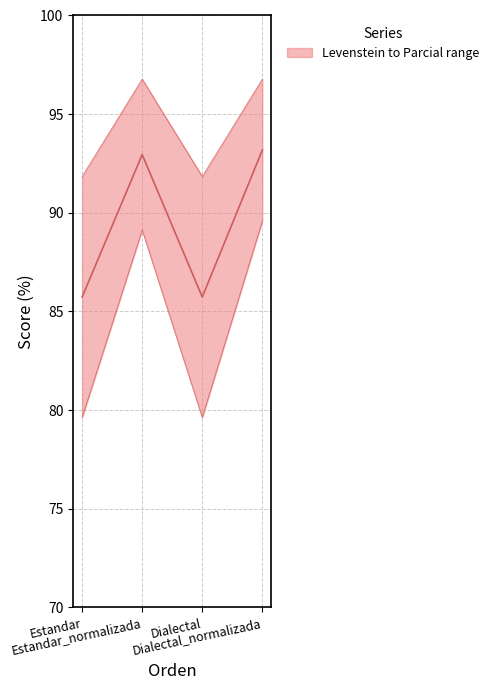

What is the spread (max minus min) of values at Dialectal?

12.2